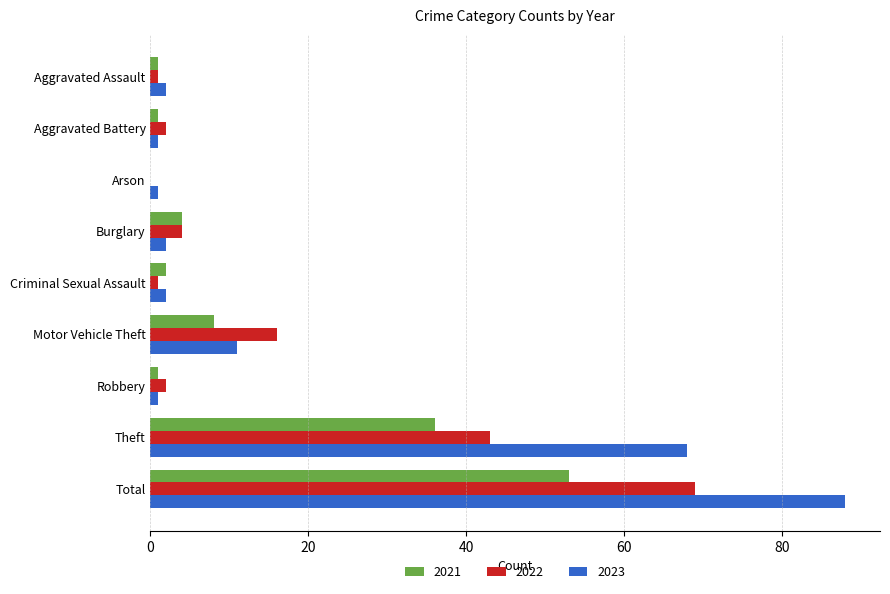

At which label is 2022 closest to 34?

Theft